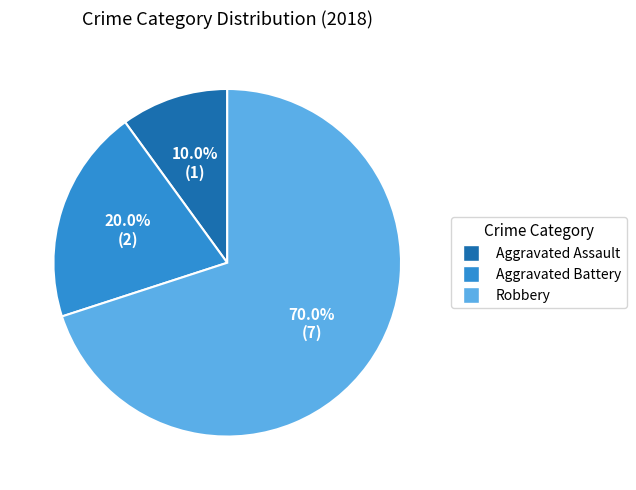

Is it true that Aggravated Battery is 20% of the pie?

True